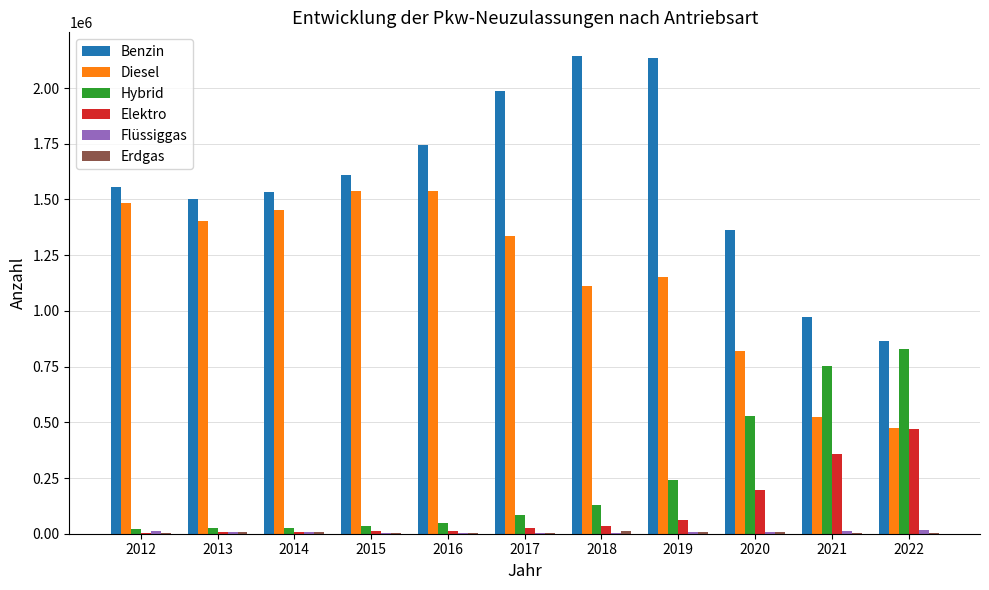

What is the greatest value displayed?

2142700